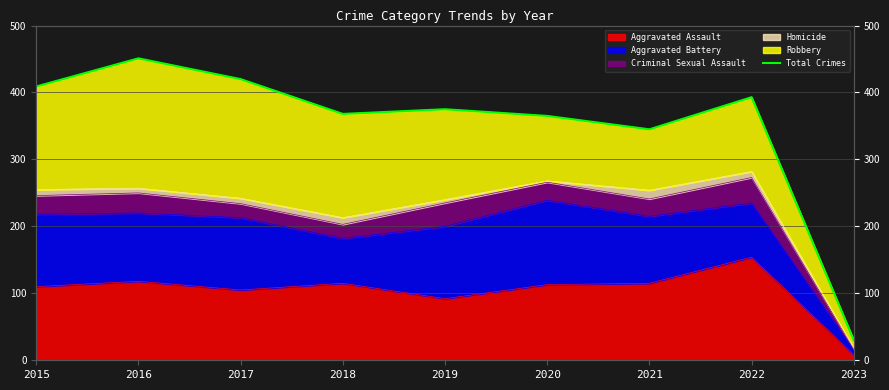

List the labels in order of value, largest first.

2016, 2017, 2015, 2022, 2019, 2018, 2020, 2021, 2023